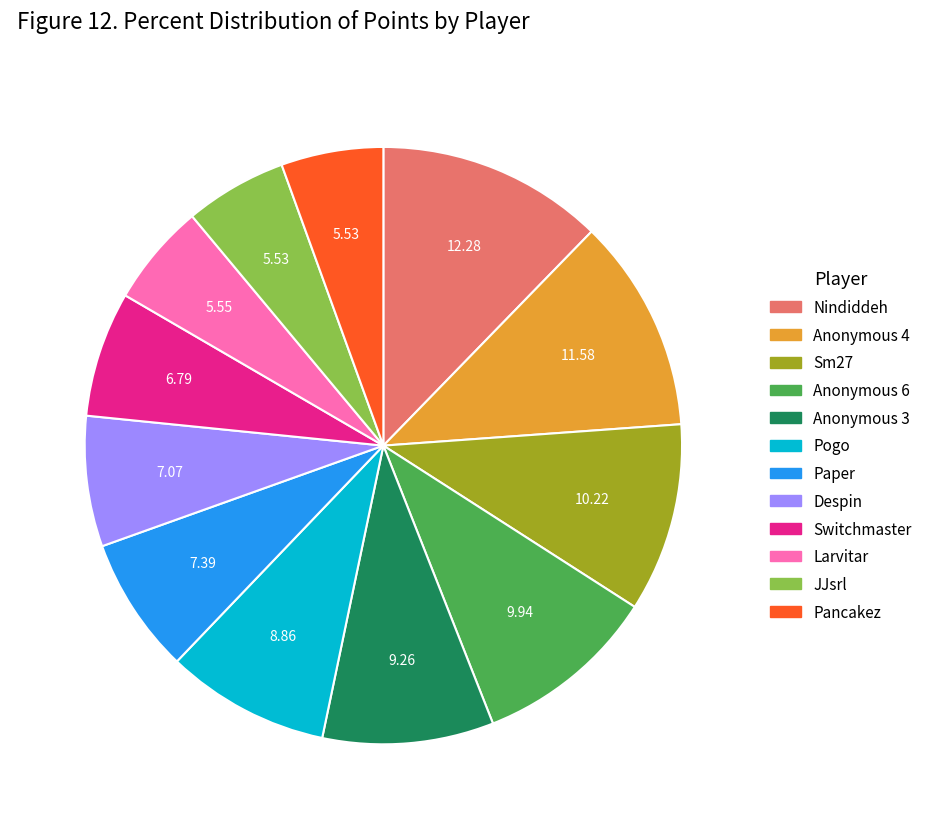

What is the ratio of the value at JJsrl to the value at Larvitar?

1.0